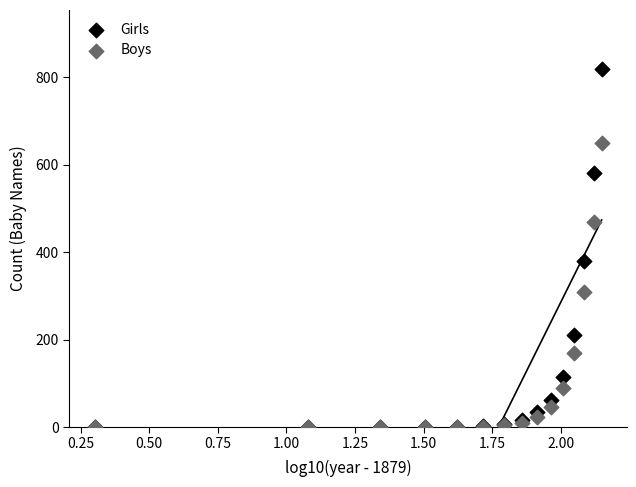

Which series contains the highest Y value?

Girls